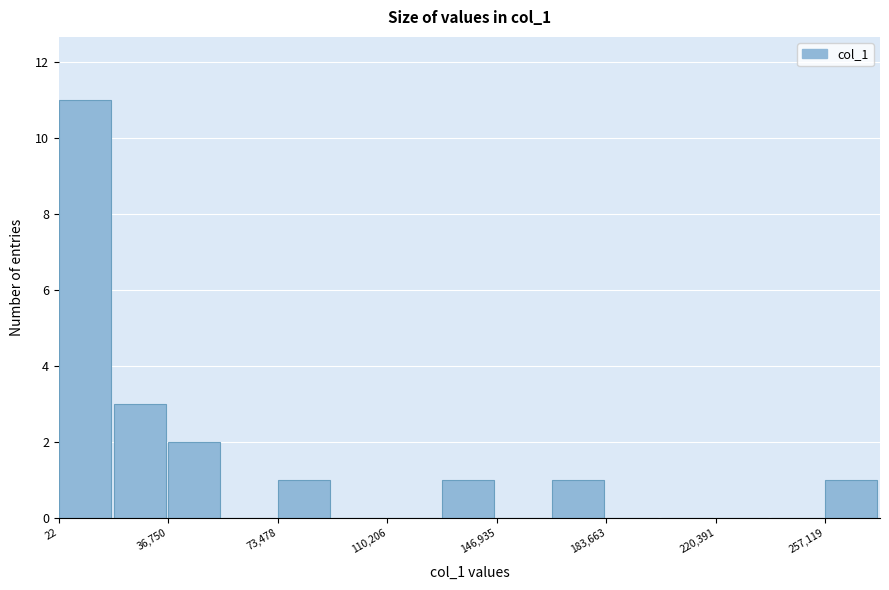

Around what value on the x-axis is the tallest bar? Give the approximate position of its centre, as read against the axis.

10000